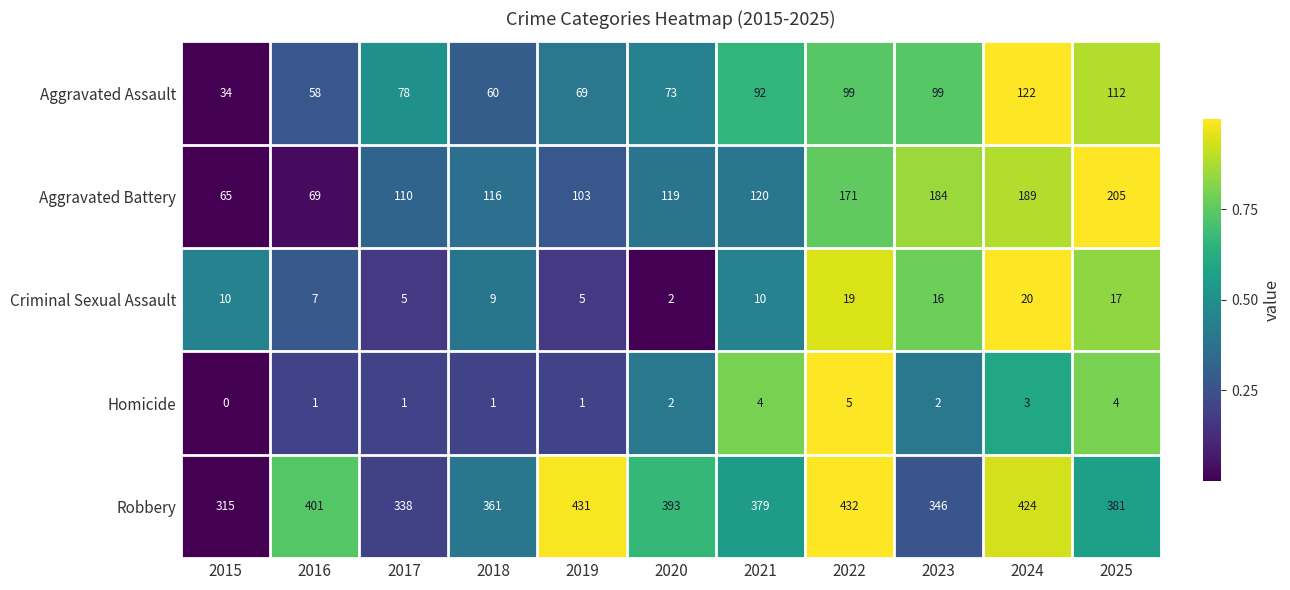

At which label does Robbery reach its minimum?

2015